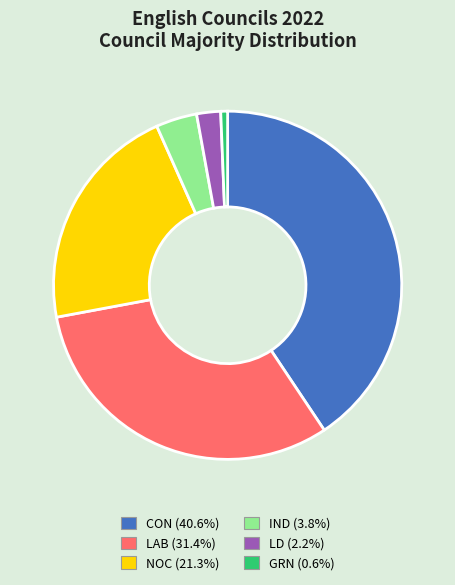

Is IND the majority of the pie?

No